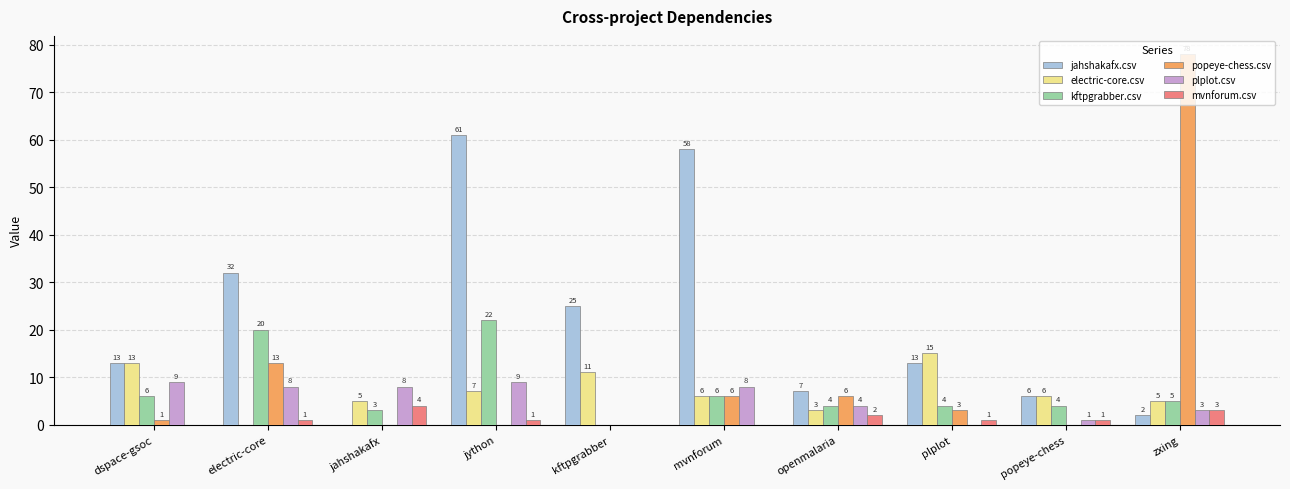

At which category is the sum across all series the highest?

jython